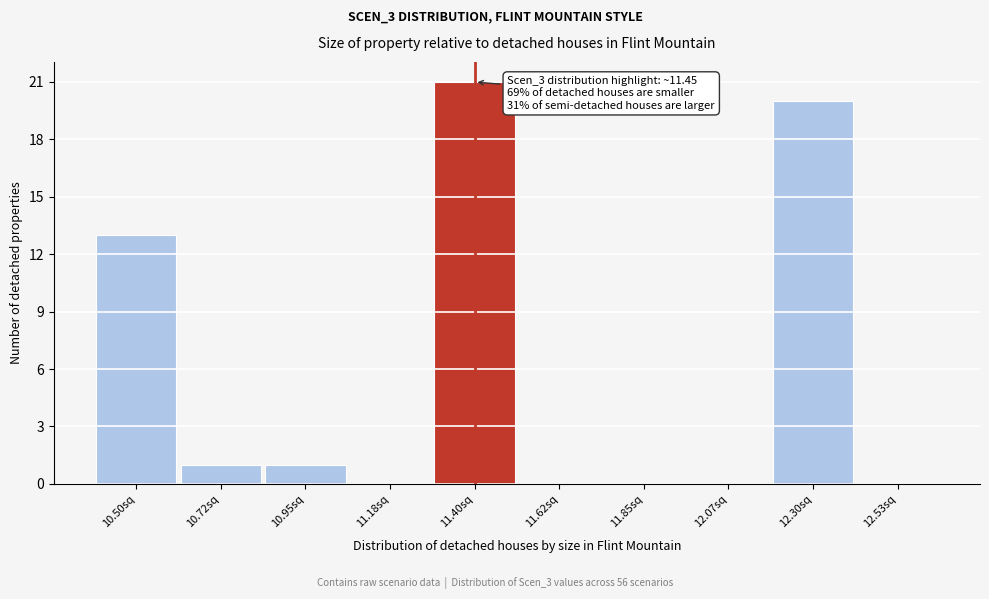

The value at 12.07sq is 0. True or false?

True